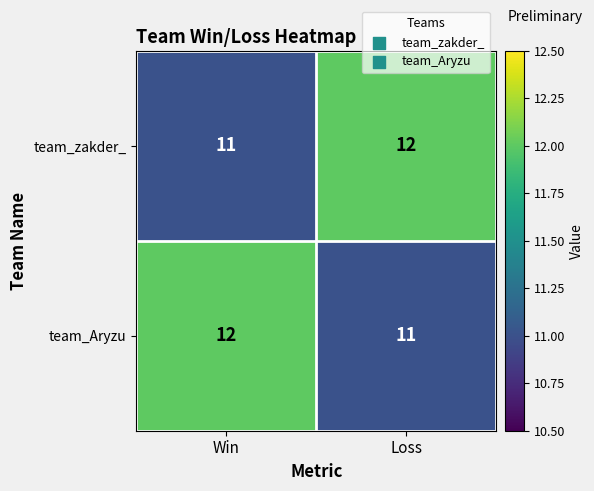

Reading left to right, transcribe all the data shown in this chart.

team_zakder_: 11	12
team_Aryzu: 12	11